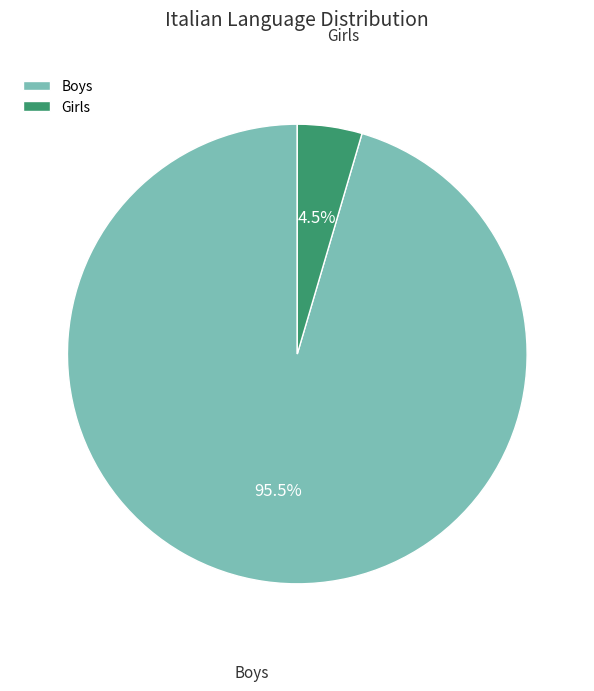

Combined, do Boys and Girls account for over 50%?

Yes